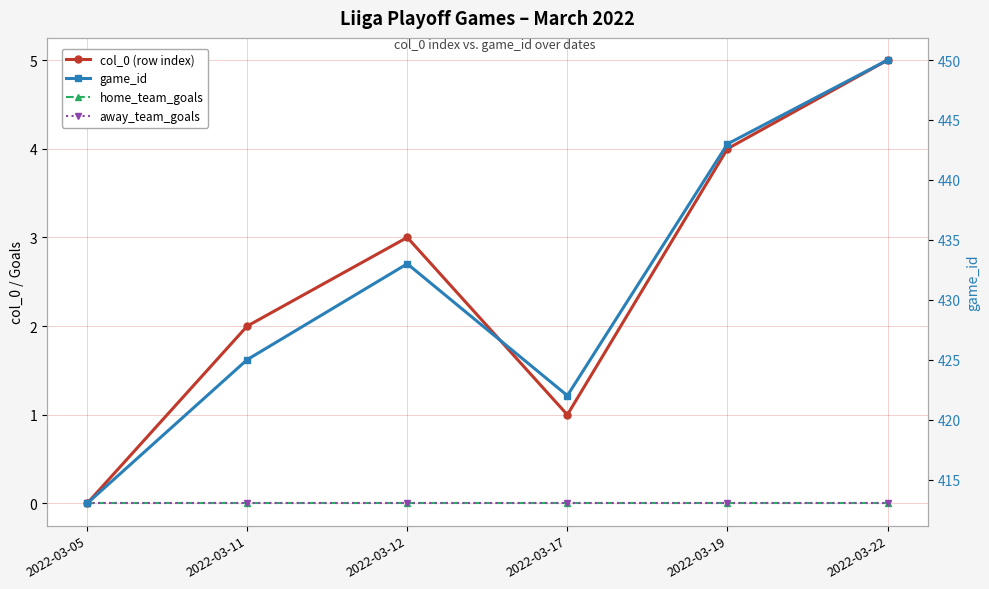

Is the value of away_team_goals at 2022-03-05 greater than the value of col_0 (row index) at 2022-03-22?

No